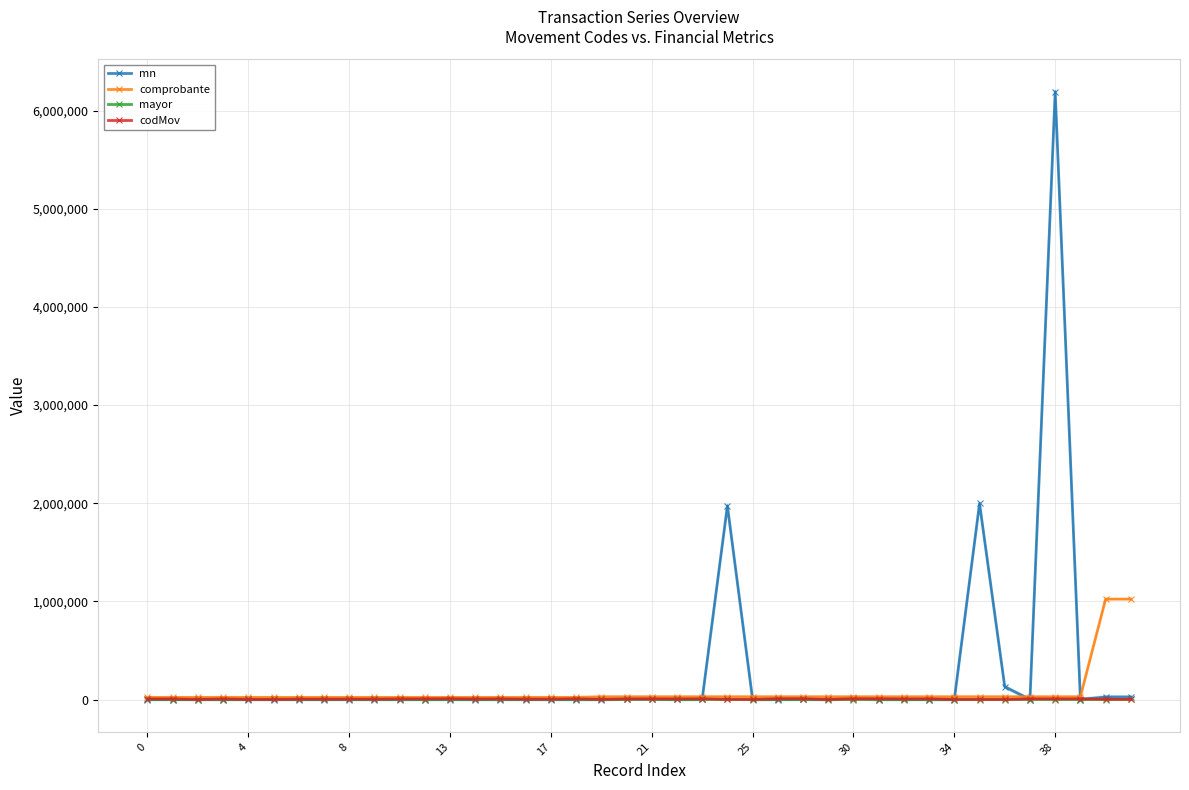

The value of codMov at 8 is 24.2. True or false?

False